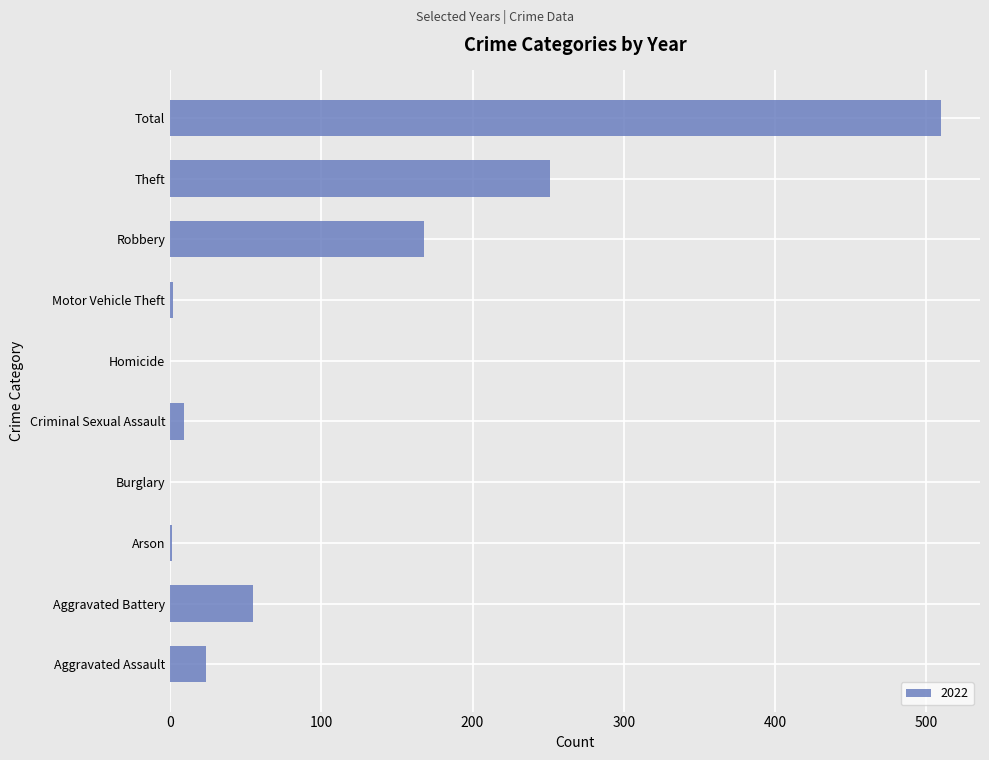

Is it true that the value at Aggravated Battery is 93?

False